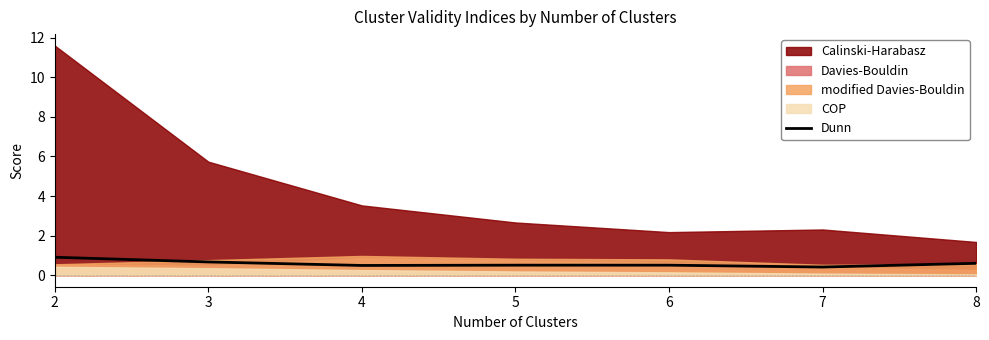

Which category has the highest value across all series?

2